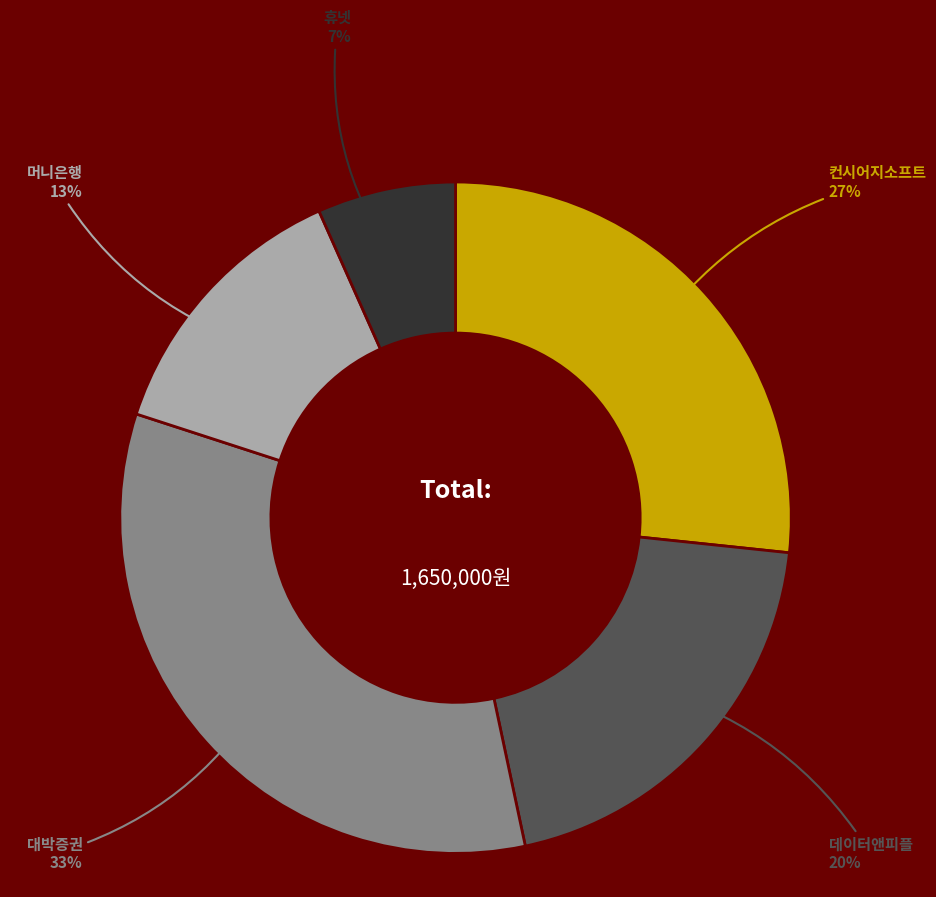

Is there a majority slice in this chart?

No